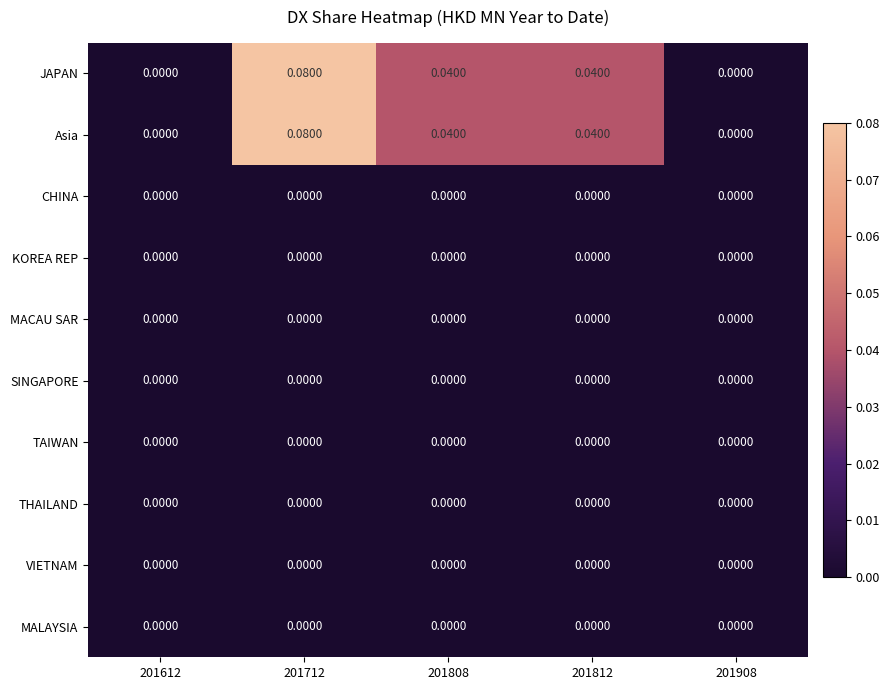

How many distinct data groups are displayed?

10